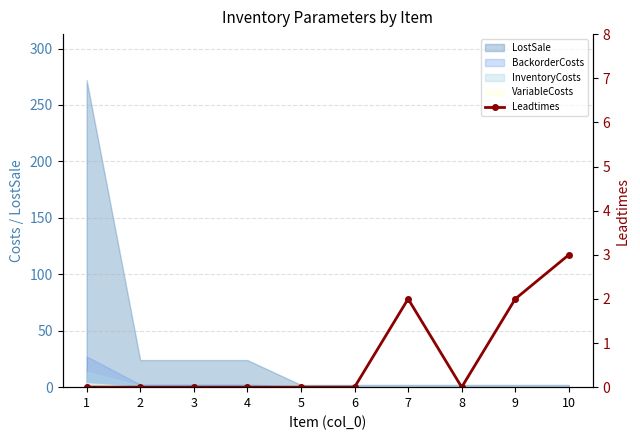

Where is the first local maximum?

7